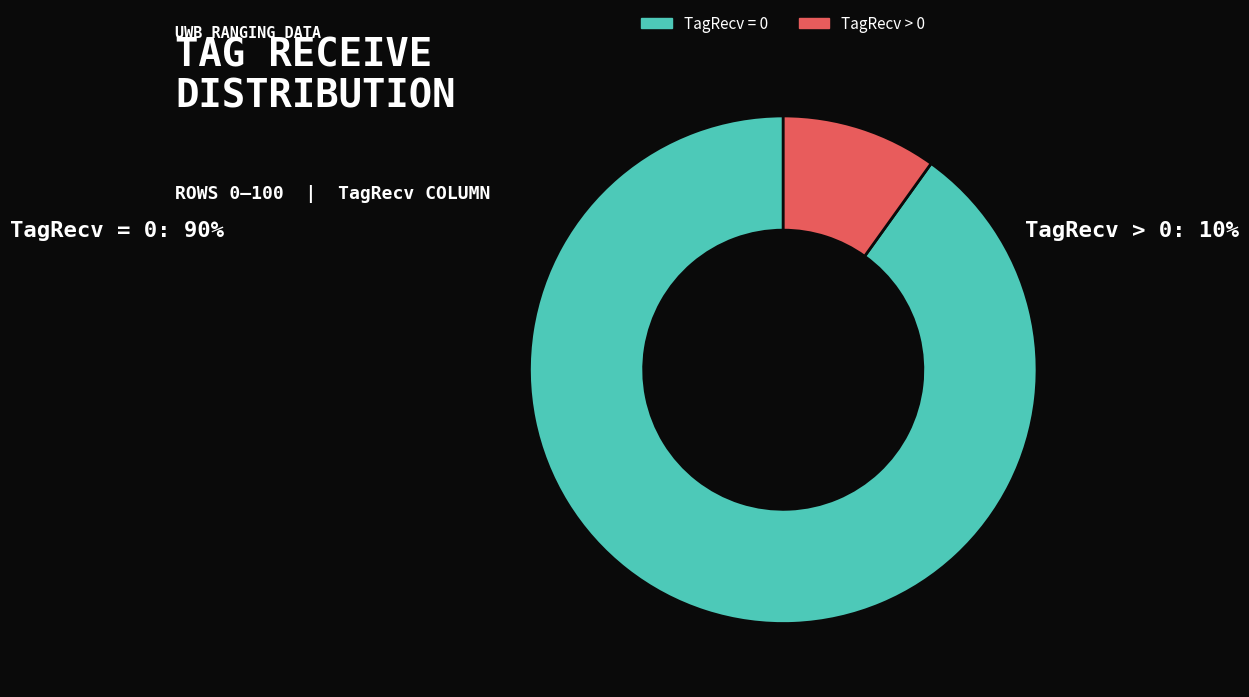

True or false: TagRecv > 0 accounts for 10% of the total.

True